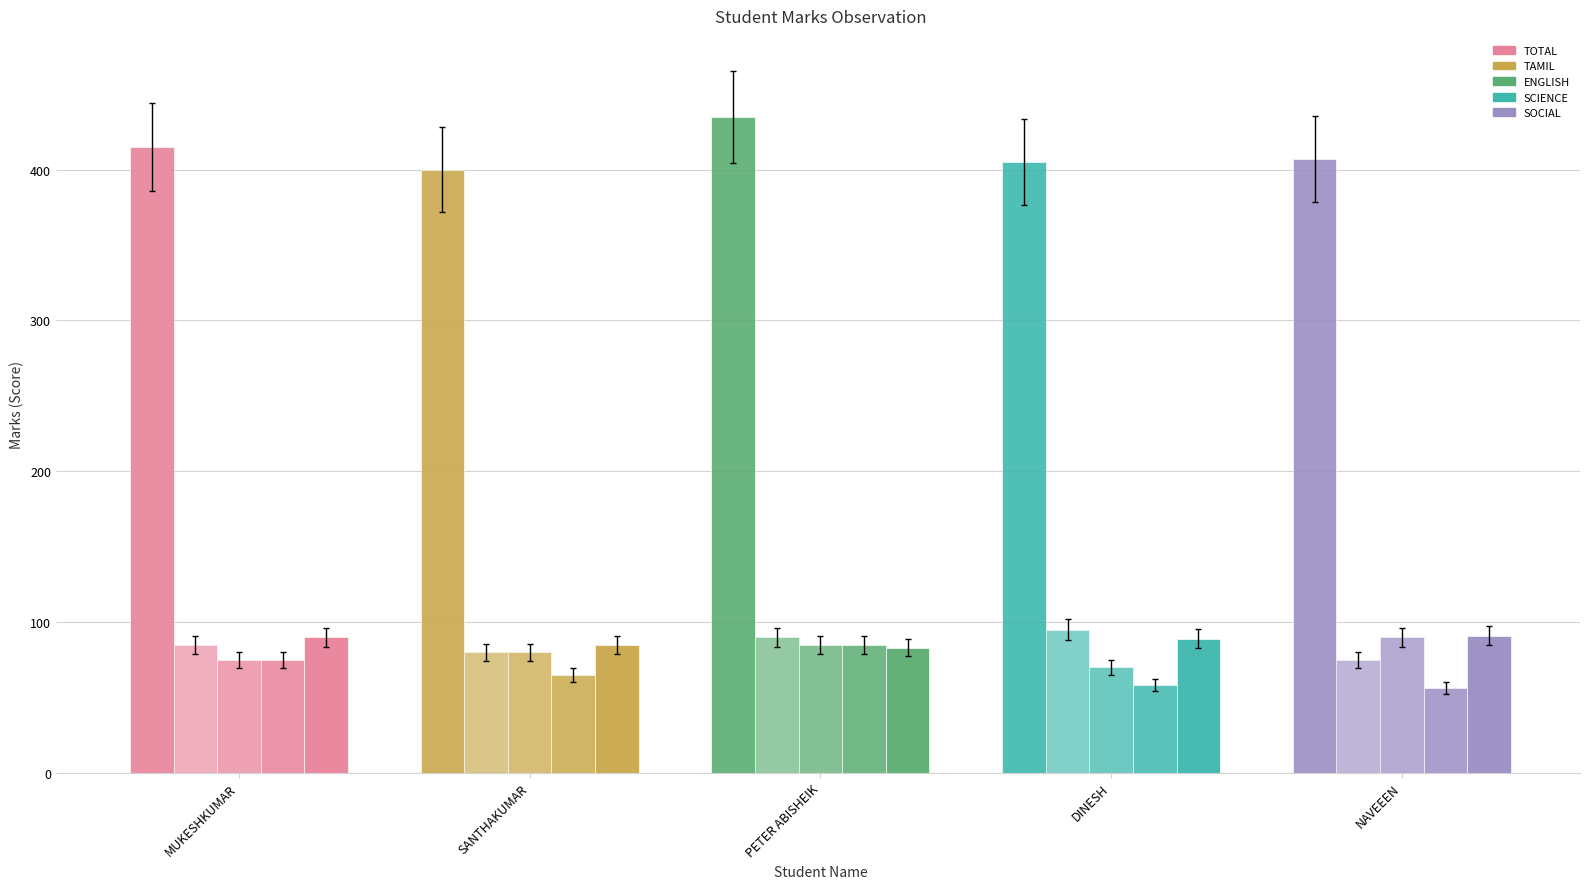

Reading right to left, what are all the values shown in this chart?

TOTAL: NAVEEEN=407	DINESH=405	PETER ABISHEIK=435	SANTHAKUMAR=400	MUKESHKUMAR=415
TAMIL: NAVEEEN=75	DINESH=95	PETER ABISHEIK=90	SANTHAKUMAR=80	MUKESHKUMAR=85
ENGLISH: NAVEEEN=90	DINESH=70	PETER ABISHEIK=85	SANTHAKUMAR=80	MUKESHKUMAR=75
SCIENCE: NAVEEEN=56	DINESH=58	PETER ABISHEIK=85	SANTHAKUMAR=65	MUKESHKUMAR=75
SOCIAL: NAVEEEN=91	DINESH=89	PETER ABISHEIK=83	SANTHAKUMAR=85	MUKESHKUMAR=90